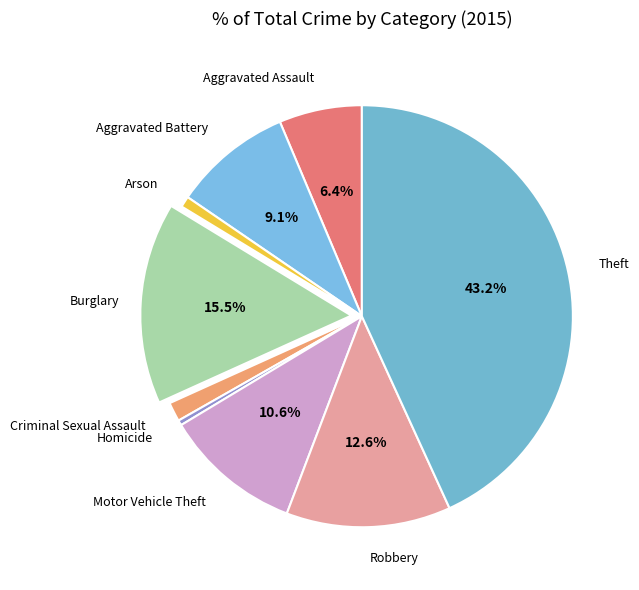

Is Aggravated Assault the majority of the pie?

No